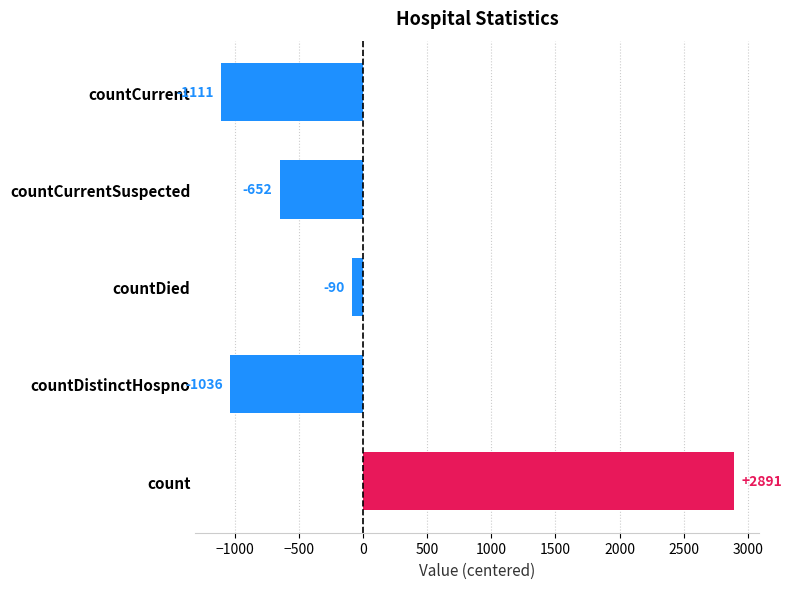

Which has a higher value, countDistinctHospno or countDied?

countDied